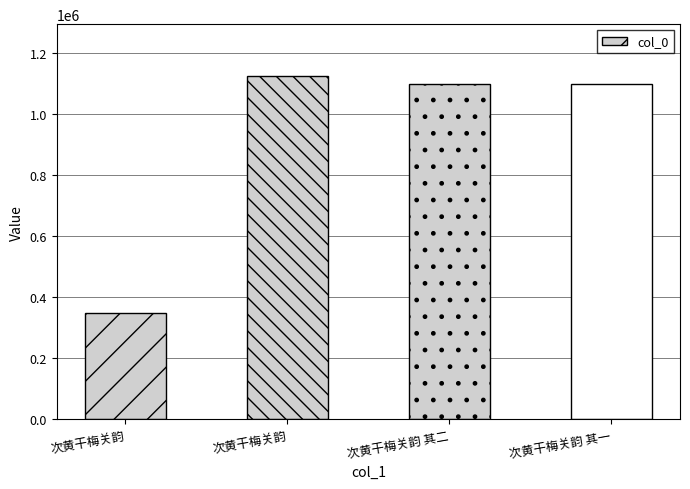

Reading left to right, what are all the values shown in this chart?

次黄干梅关韵=346748	次黄干梅关韵=1124865	次黄干梅关韵 其二=1097915	次黄干梅关韵 其一=1097914